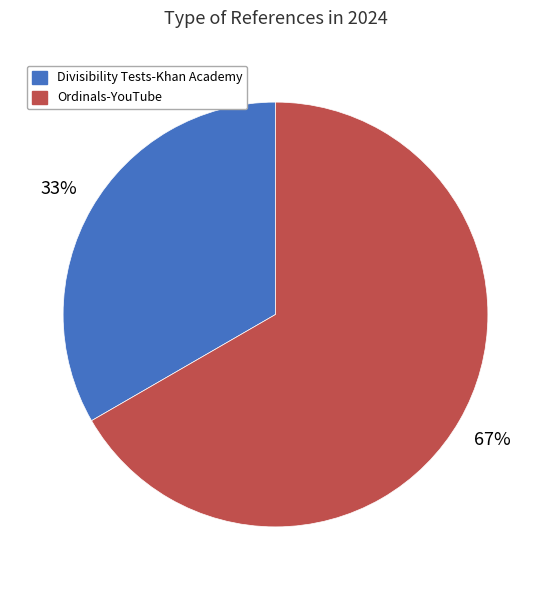

Between Divisibility Tests-Khan Academy and Ordinals-YouTube, which is larger?

Ordinals-YouTube